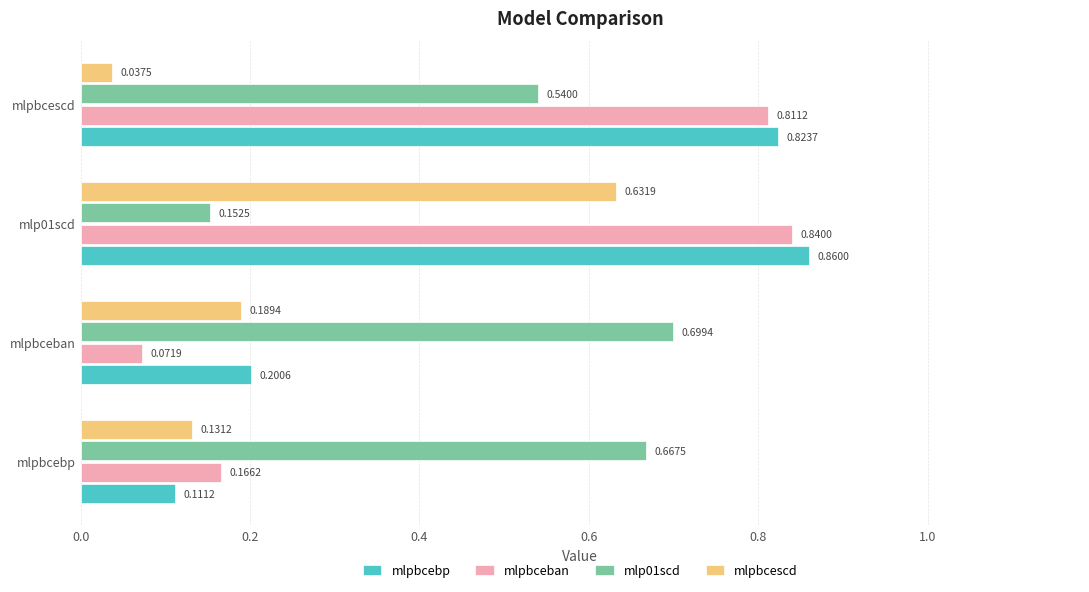

Which series changed the most between mlpbcebp and mlpbcescd?

mlpbcebp